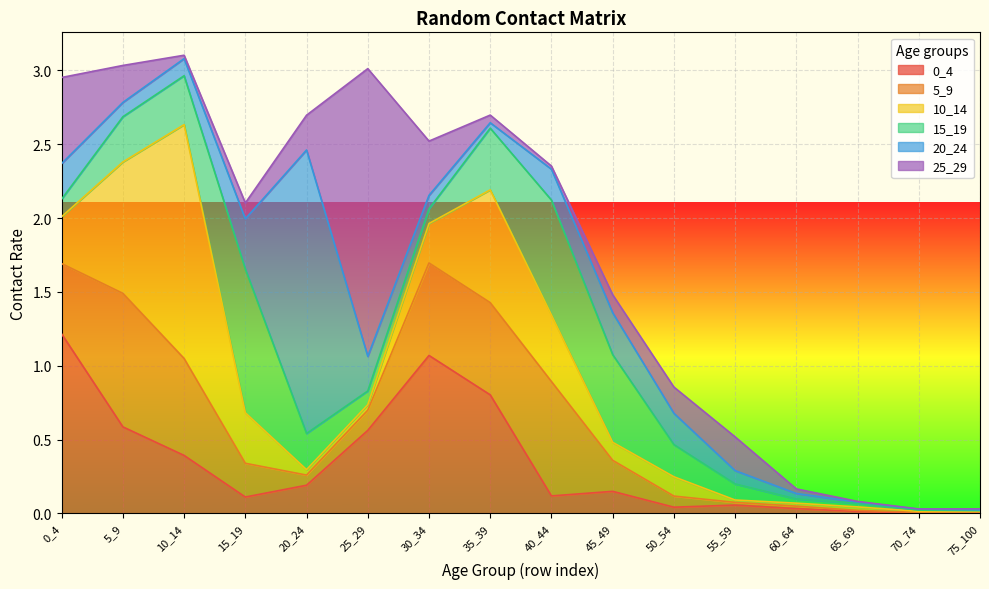

Is it true that 20_24 equals 0.1 at 5_9?

True